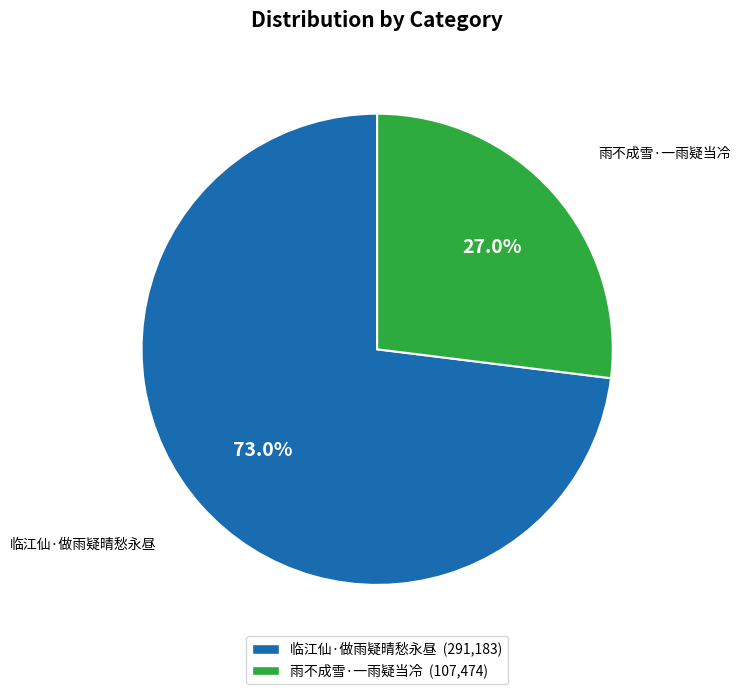

How many slices are in this pie chart?

2